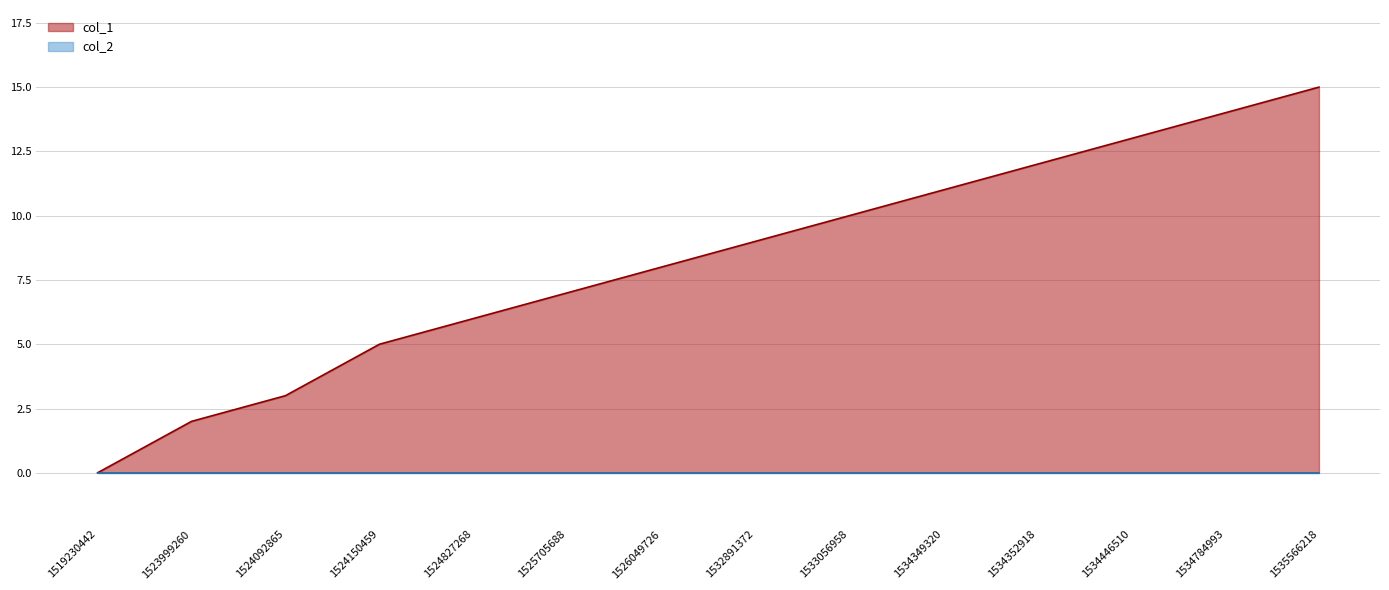

Between 1534349320 and 1524827268, which is larger?

1534349320